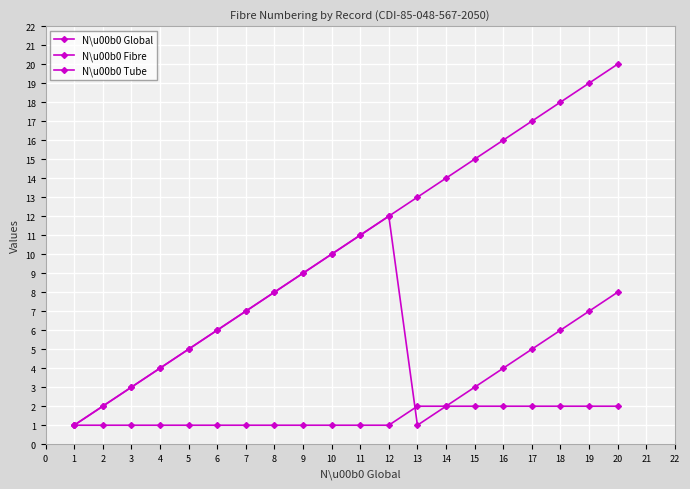

How many data points does each series have?

20